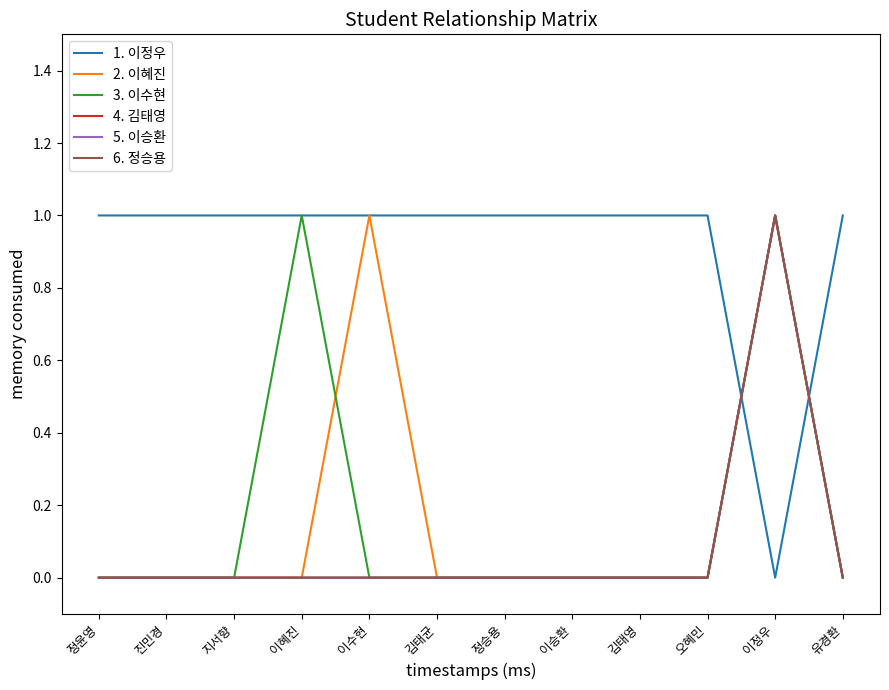

Is this an area chart (filled region under the line)?

No